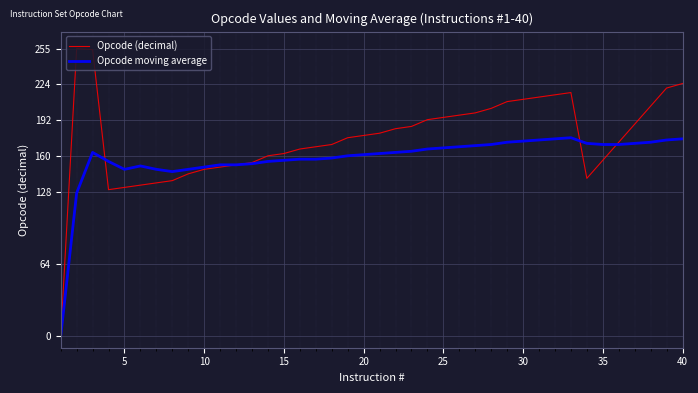

List the series in order of their peak value, lowest first.

Opcode moving average, Opcode (decimal)